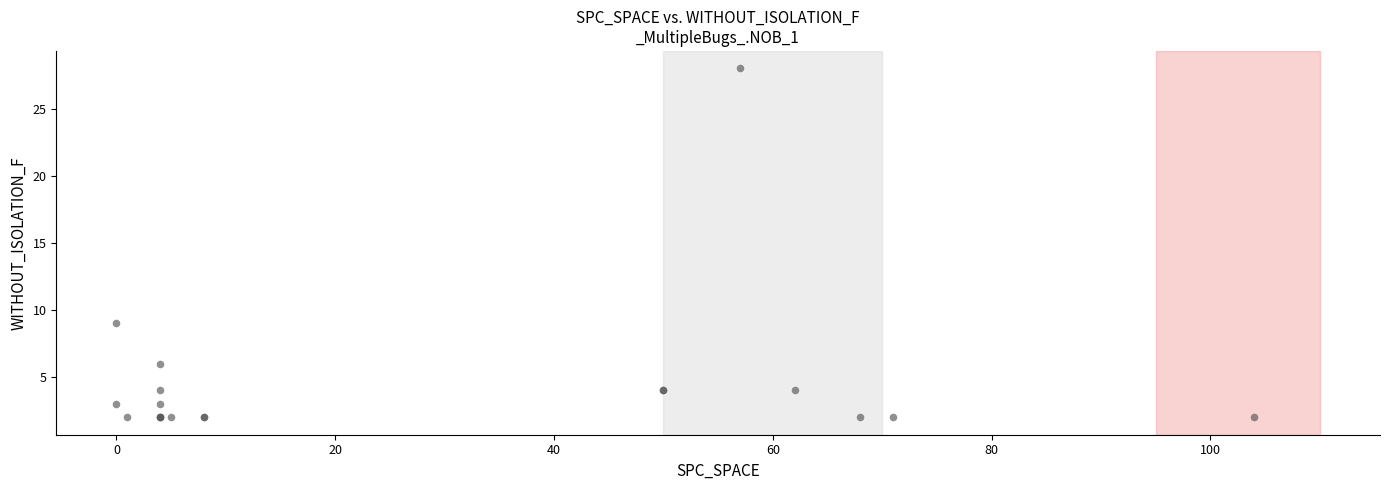

What Y value in the scatter plot is closest to 15?

9